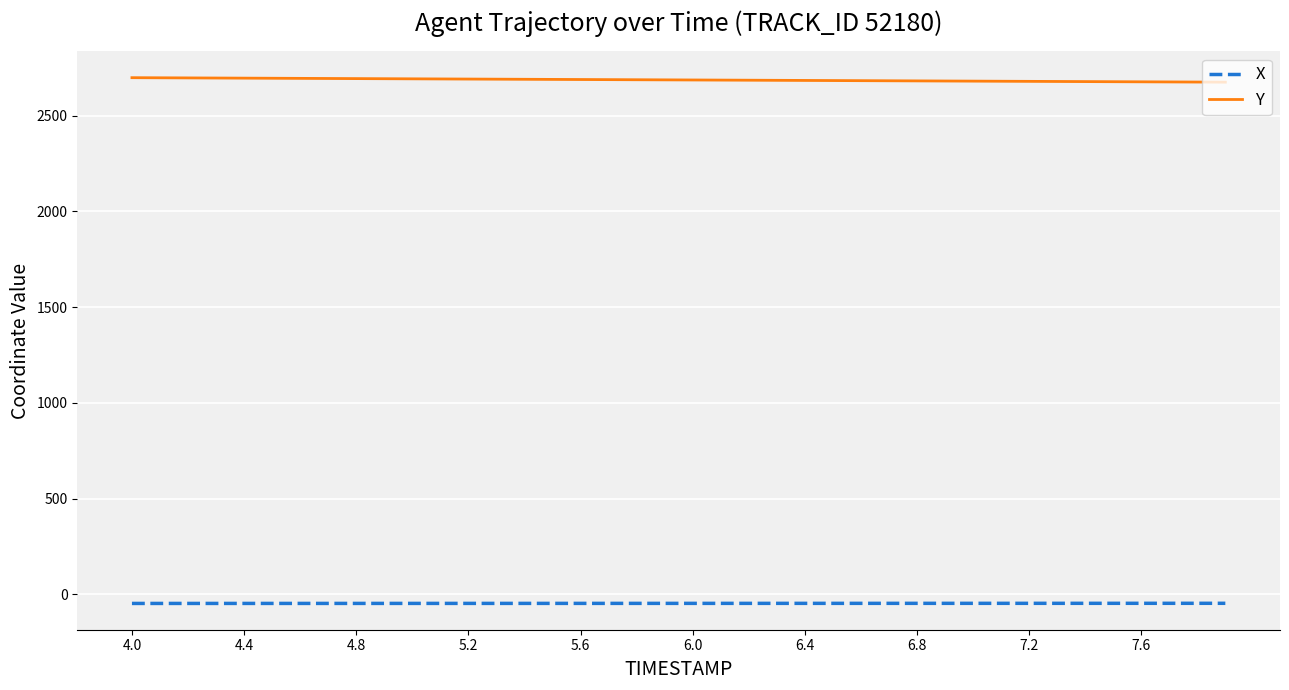

How many values in the X series exceed -47?

18